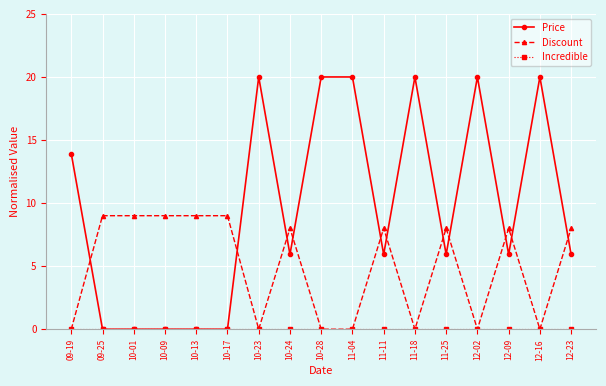

Where do Price and Discount first cross each other?

09-19 and 09-25